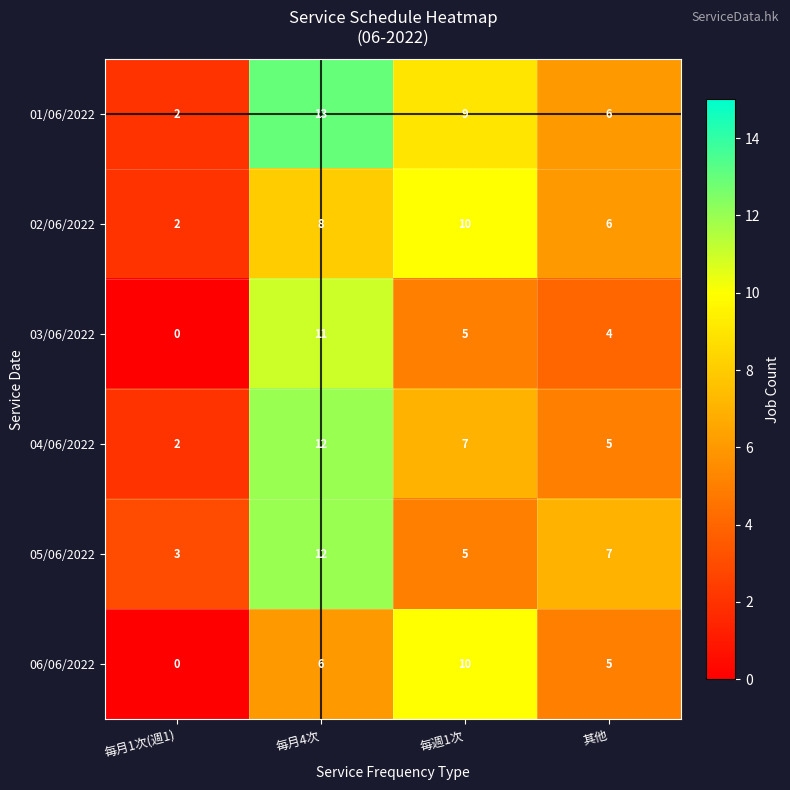

Which series has the largest total across all categories?

01/06/2022